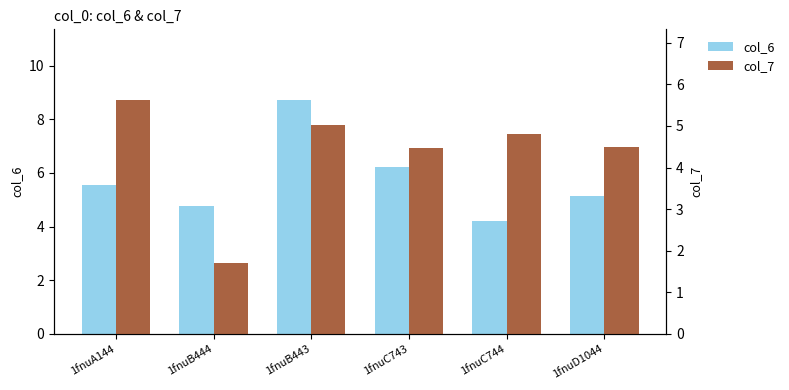

Between 1fnuB443 and 1fnuD1044, which series saw the biggest shift?

col_6